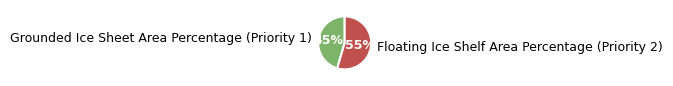

Count the number of slices in the pie.

2